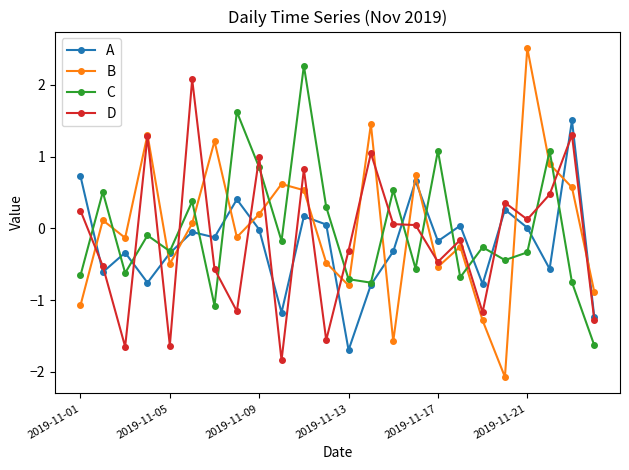

How many lines are shown in the chart?

4